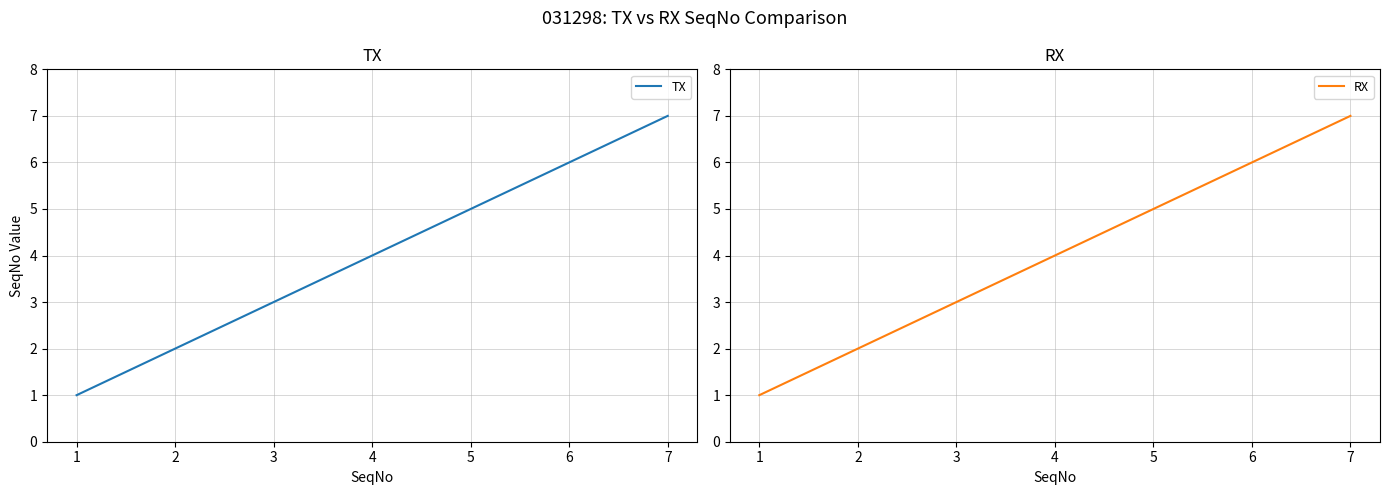

What are all the series names shown in the legend?

TX, RX